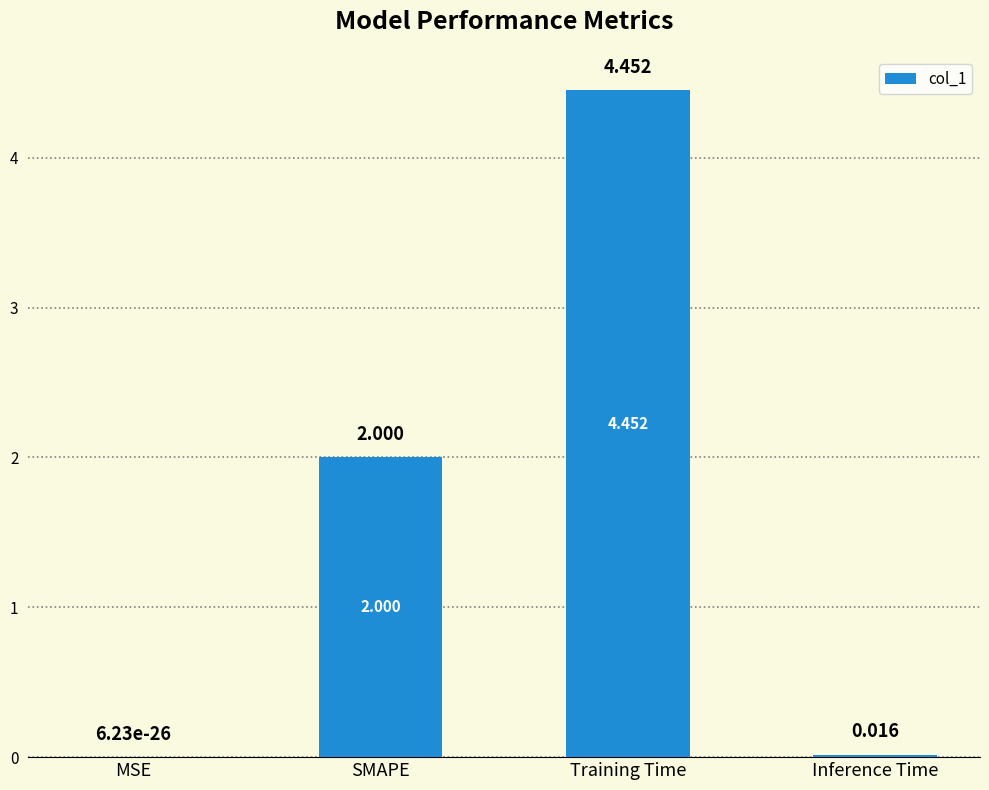

Where is the data nearest to the value 2?

SMAPE